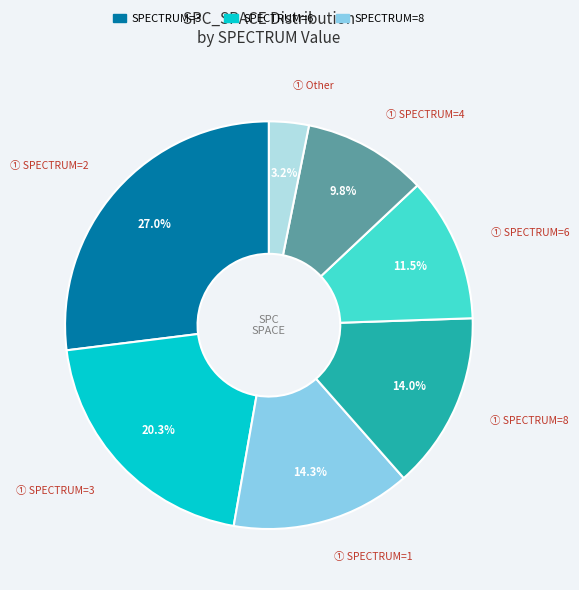

Is there any slice that represents more than half of the pie?

No